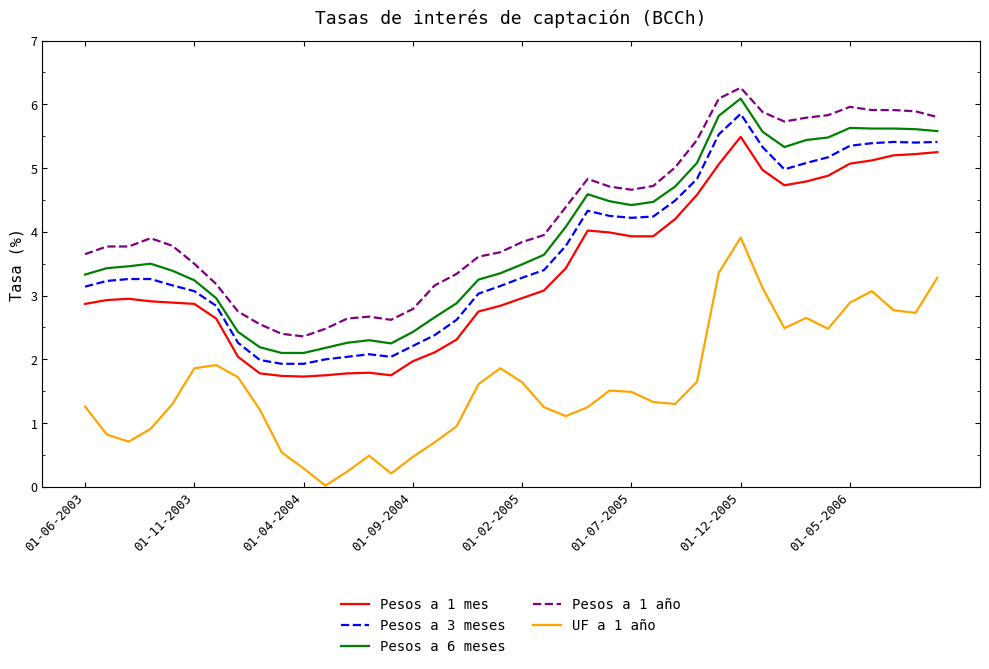

Rank the series by their maximum value, from highest to lowest.

Pesos a 1 año, Pesos a 6 meses, Pesos a 3 meses, Pesos a 1 mes, UF a 1 año